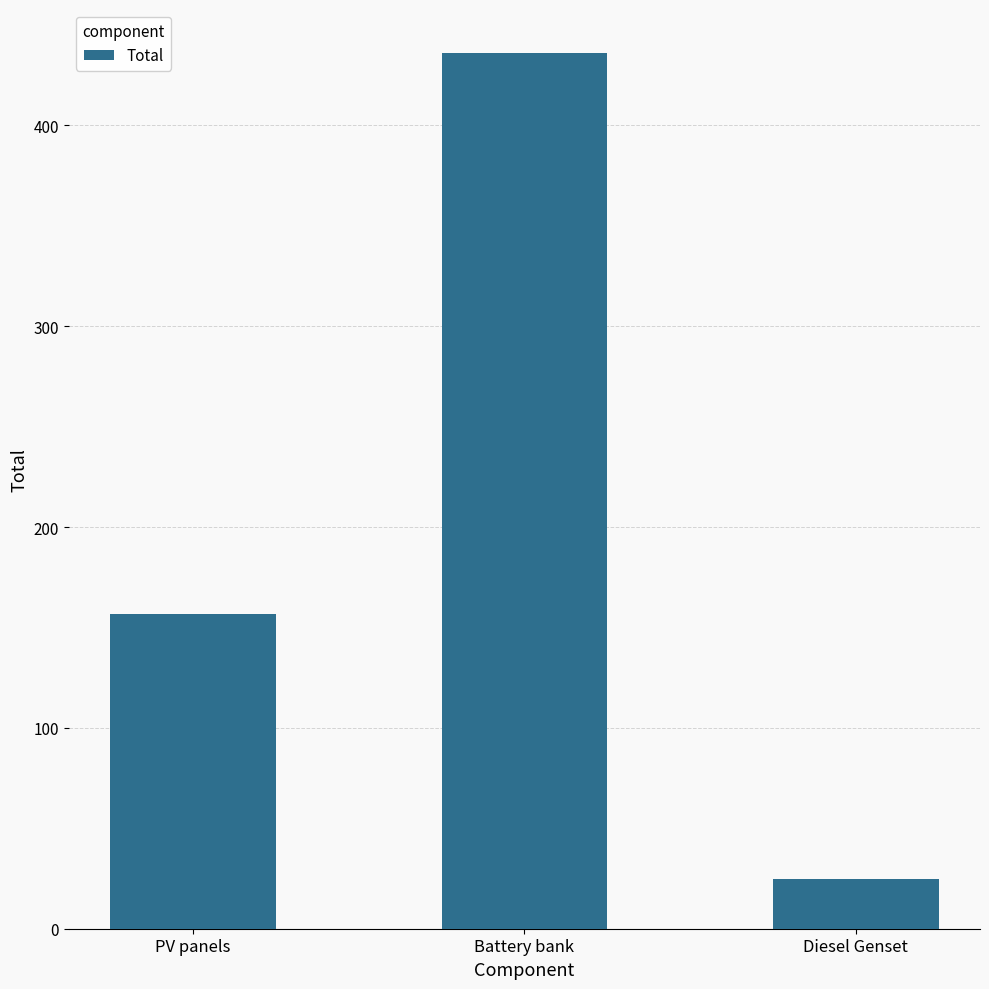

Reading left to right, transcribe all the data shown in this chart.

PV panels=156.9	Battery bank=436.2	Diesel Genset=24.7